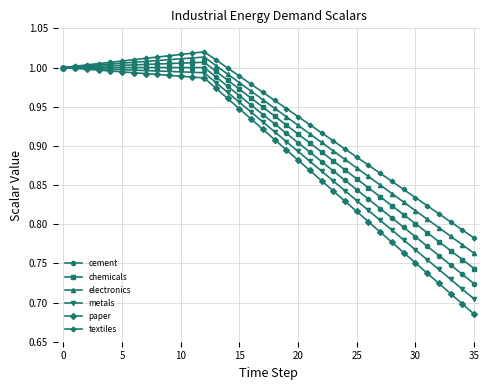

How many distinct data groups are displayed?

6